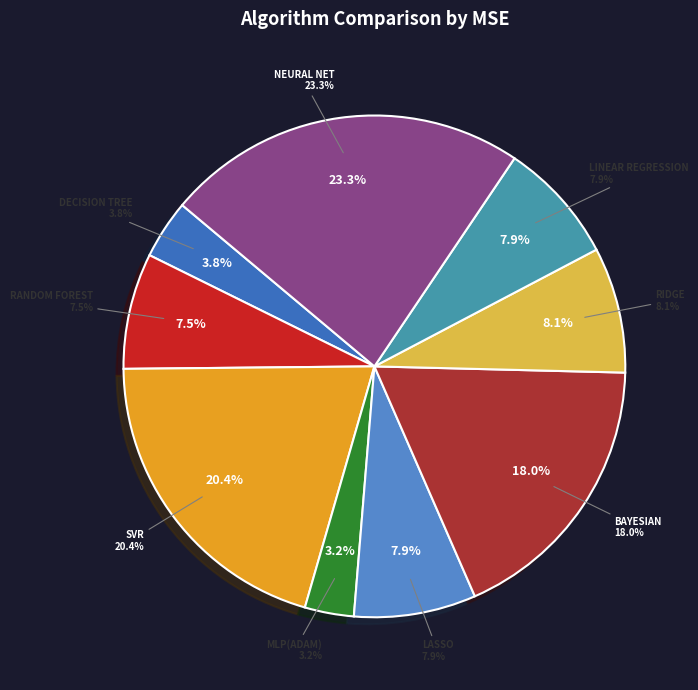

To the nearest percent, what is the combined percentage of Bayesian and Random Forest?

26%